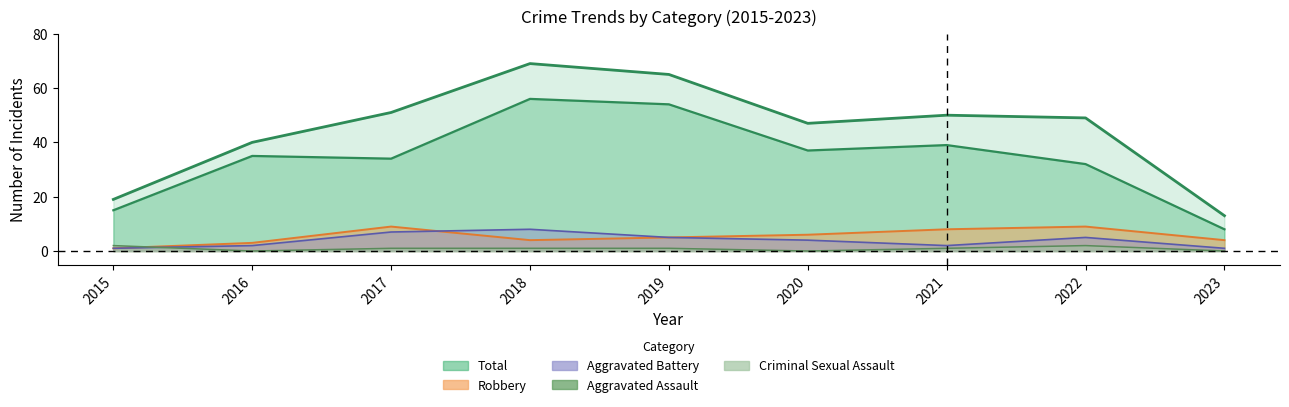

In Aggravated Battery, how many points are lower than both neighbors (excluding endpoints)?

1